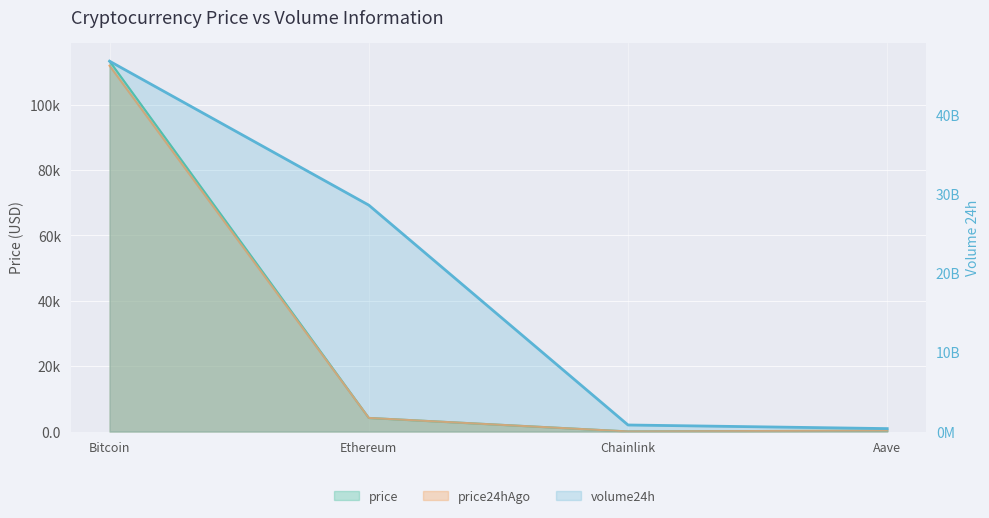

Is the value of volume24h at Bitcoin greater than the value of price at Aave?

Yes